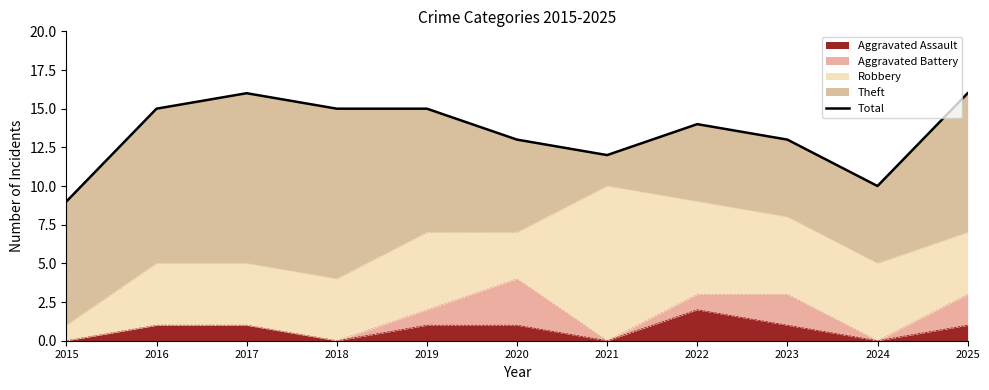

List the labels in order of value, smallest first.

2015, 2024, 2021, 2020, 2023, 2022, 2016, 2018, 2019, 2017, 2025